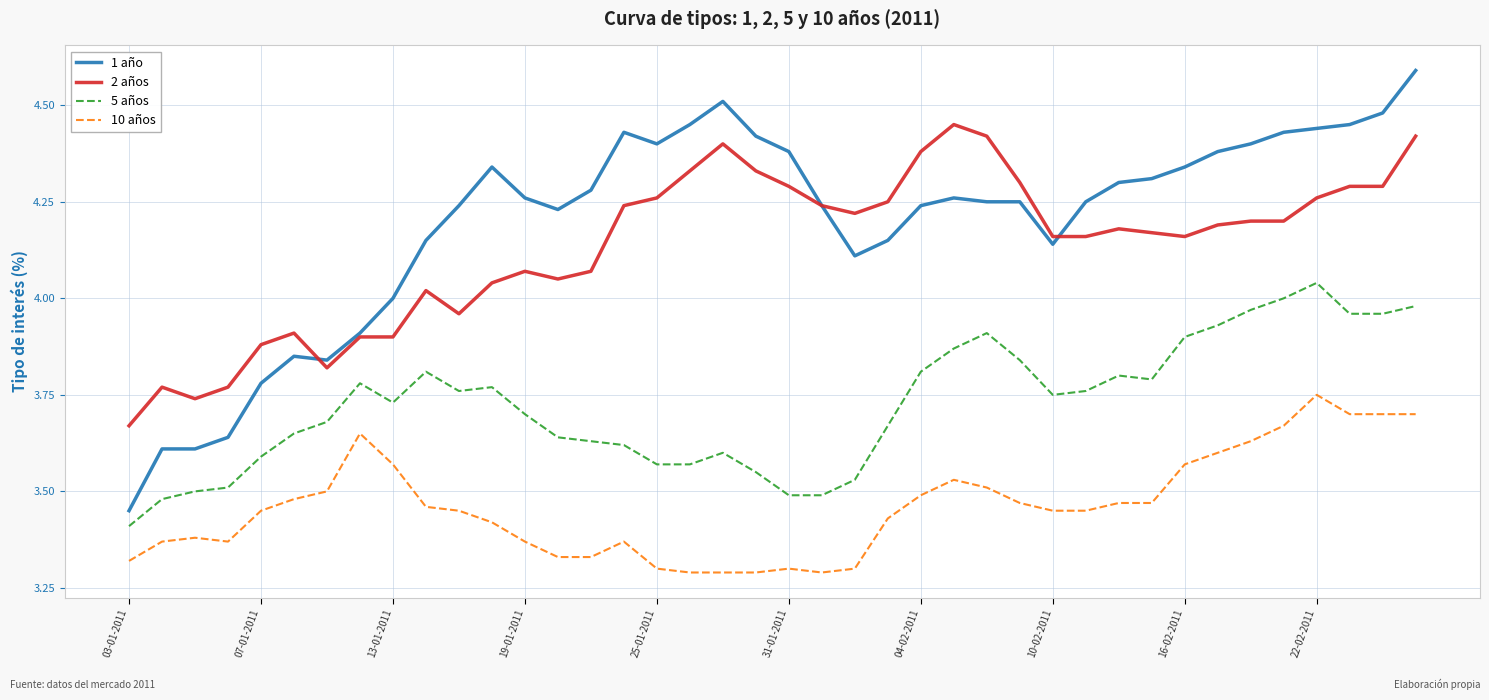

Which series has the largest total across all categories?

1 año